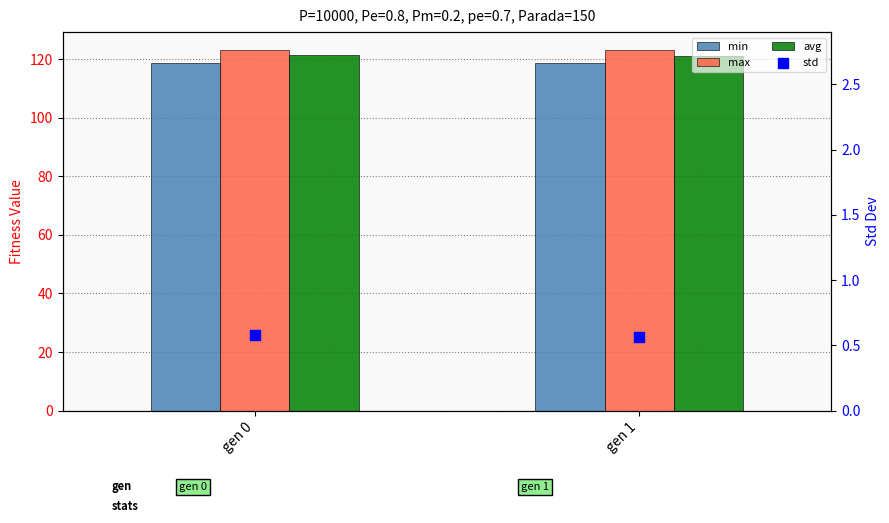

Which series has the largest total across all categories?

max